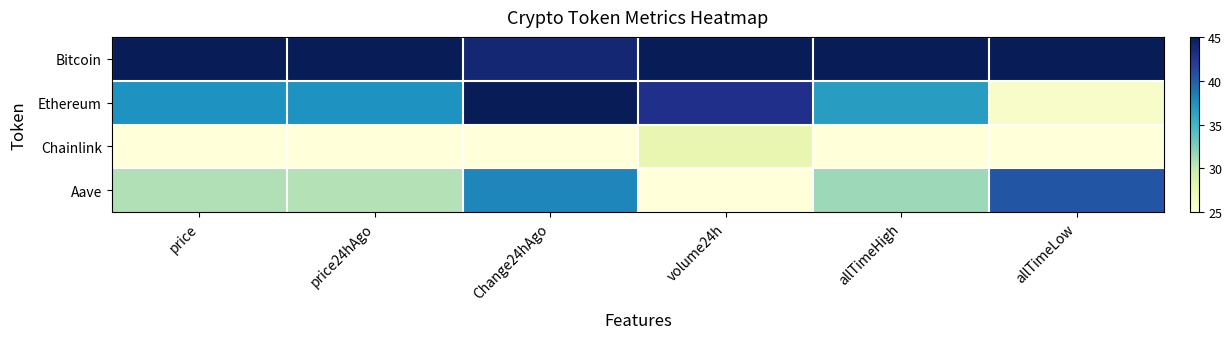

At which category is the sum across all series the highest?

Change24hAgo